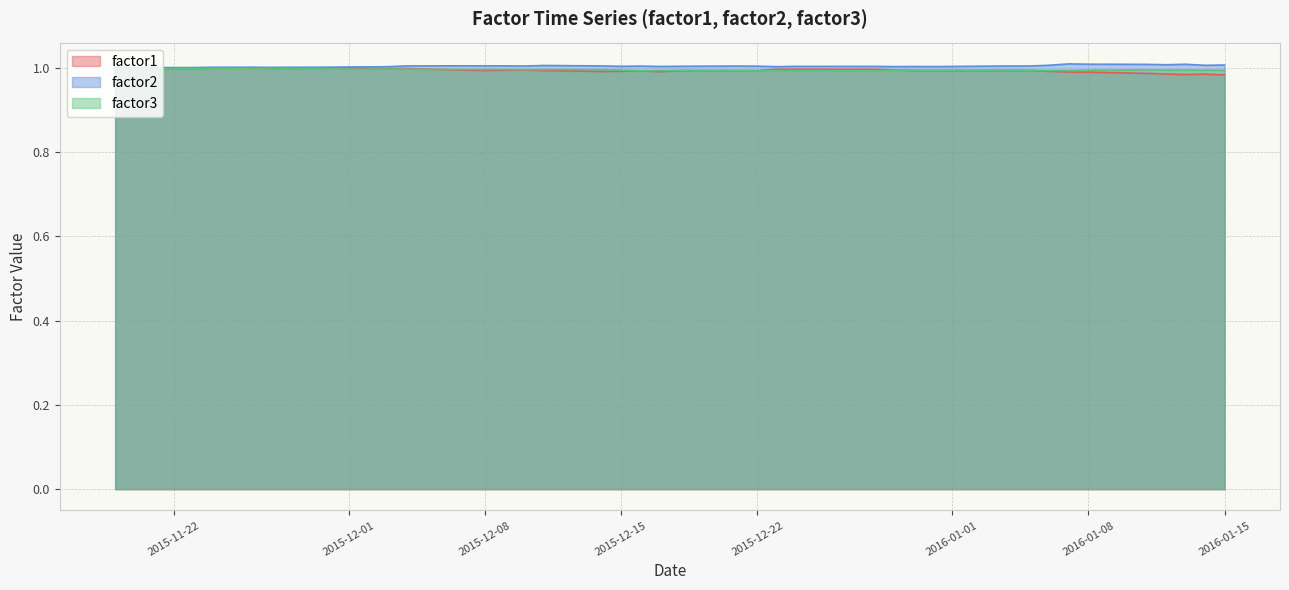

What is the approximate value of factor3 at 2016-01-15?

1.0